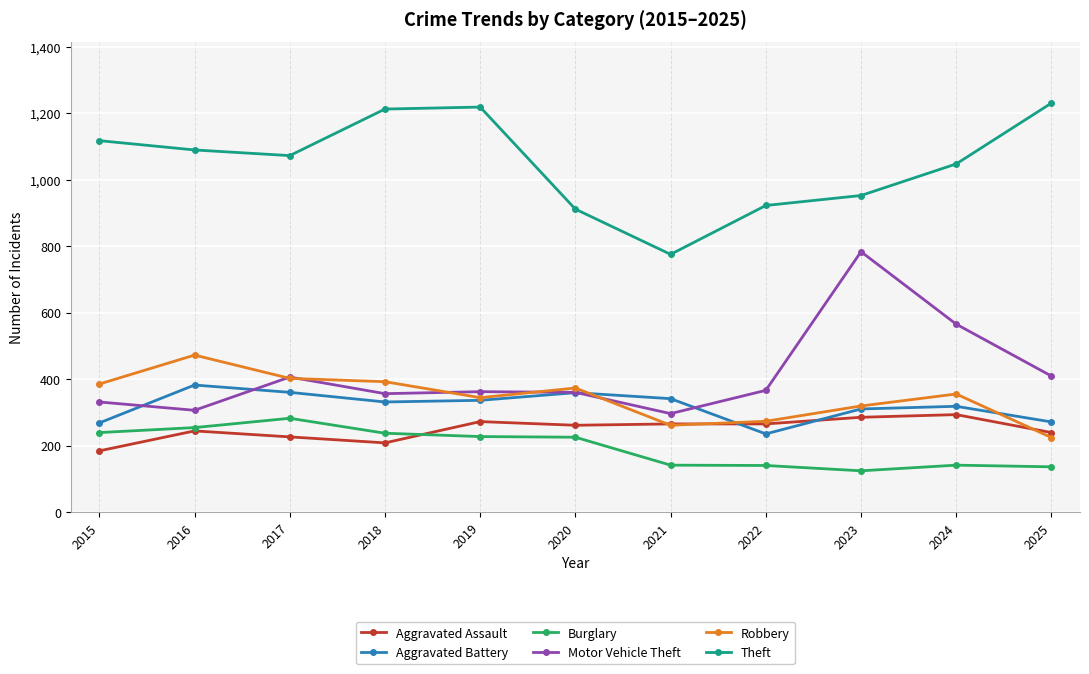

At which label does Aggravated Battery first exceed 331?

2016